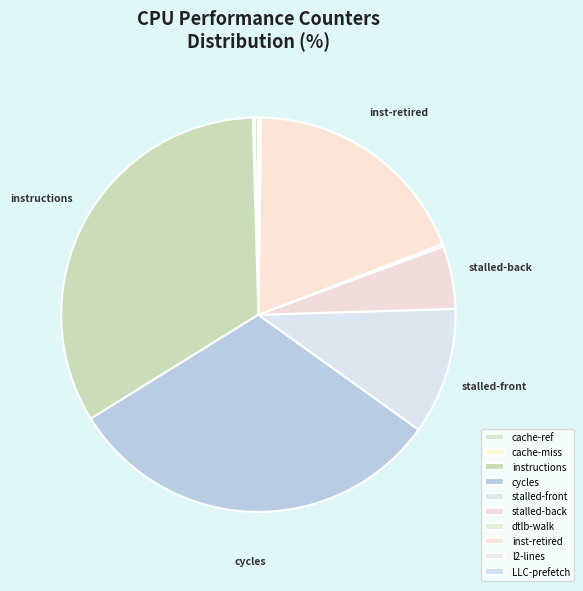

Rank the categories by value from highest to lowest.

instructions, cycles, inst_retired_any_p, stalled-cycles-frontend, stalled-cycles-backend, cache-references, dtlb_misses_walk_cycles, l2_lines_in_any, cache-misses, LLC-prefetches